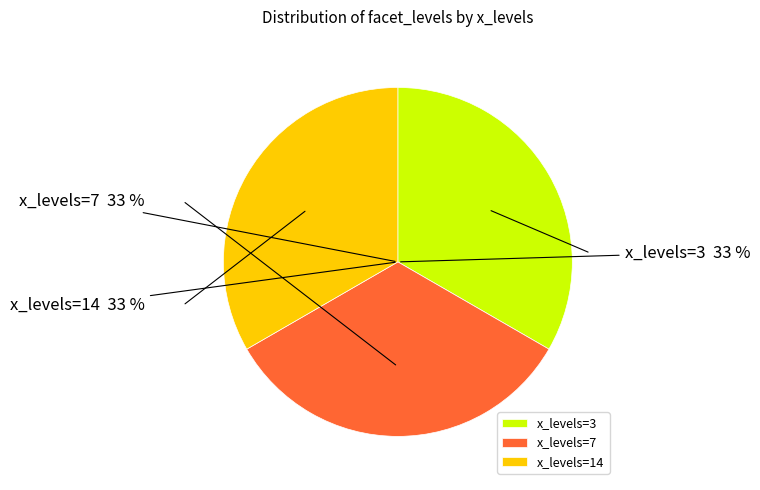

Count the number of slices in the pie.

3